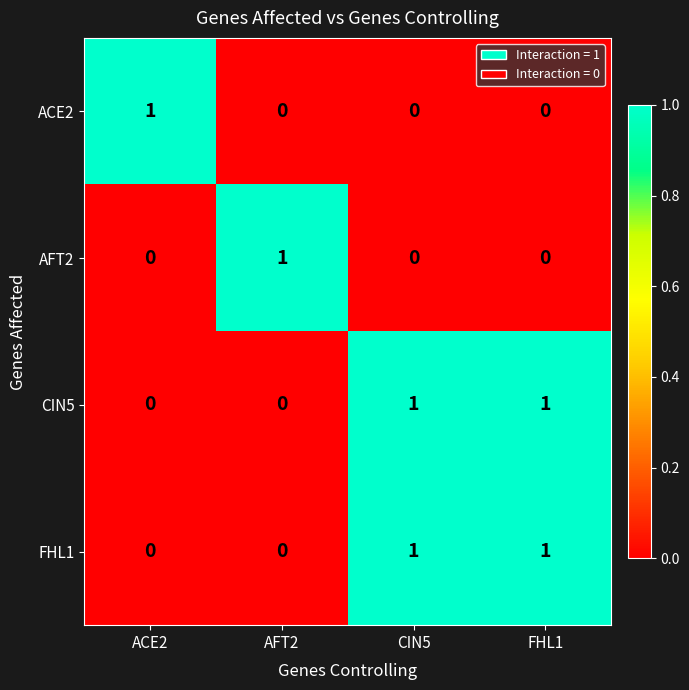

True or false: ACE2 has a value of 1 at CIN5.

False